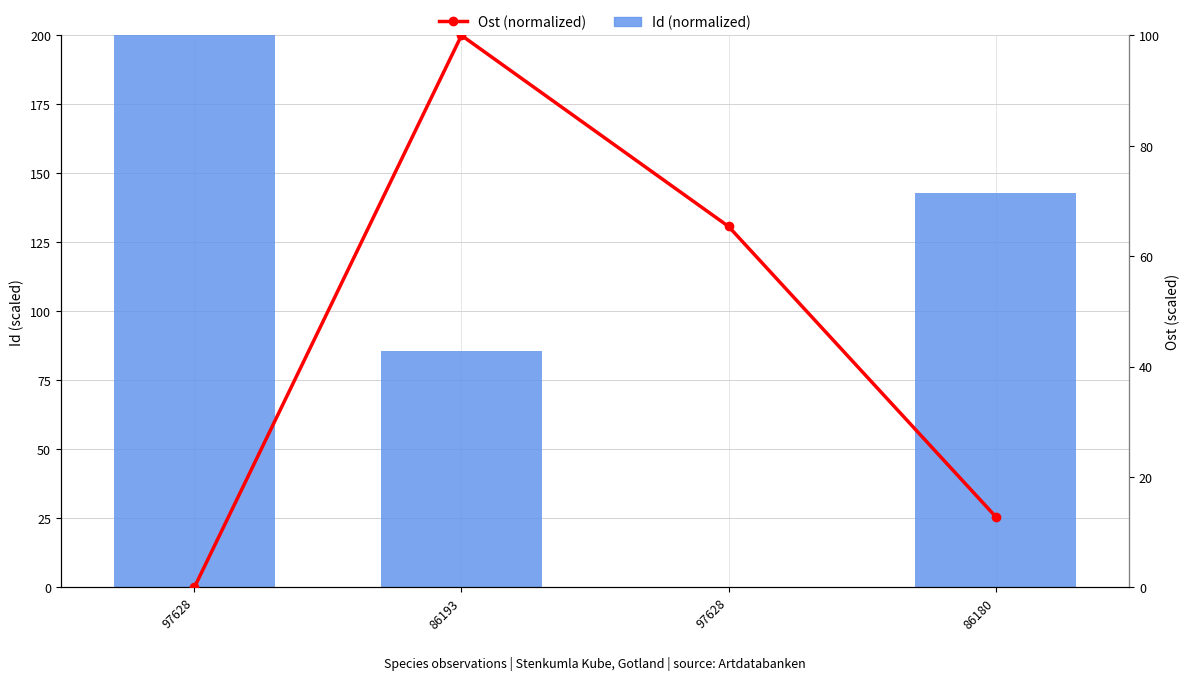

At how many categories does at least one series exceed 84?

3